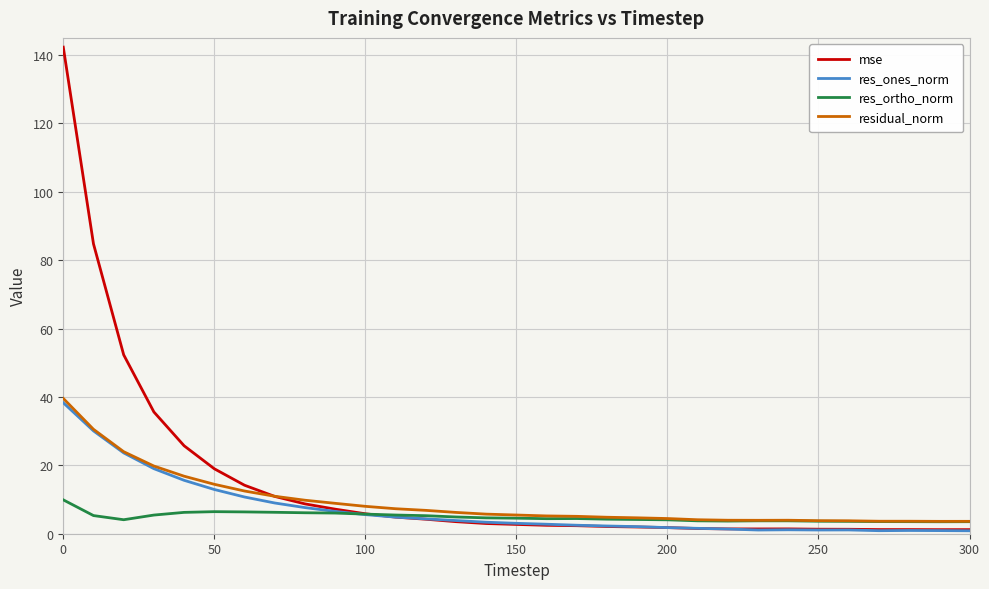

What is the greatest value displayed?

142.3